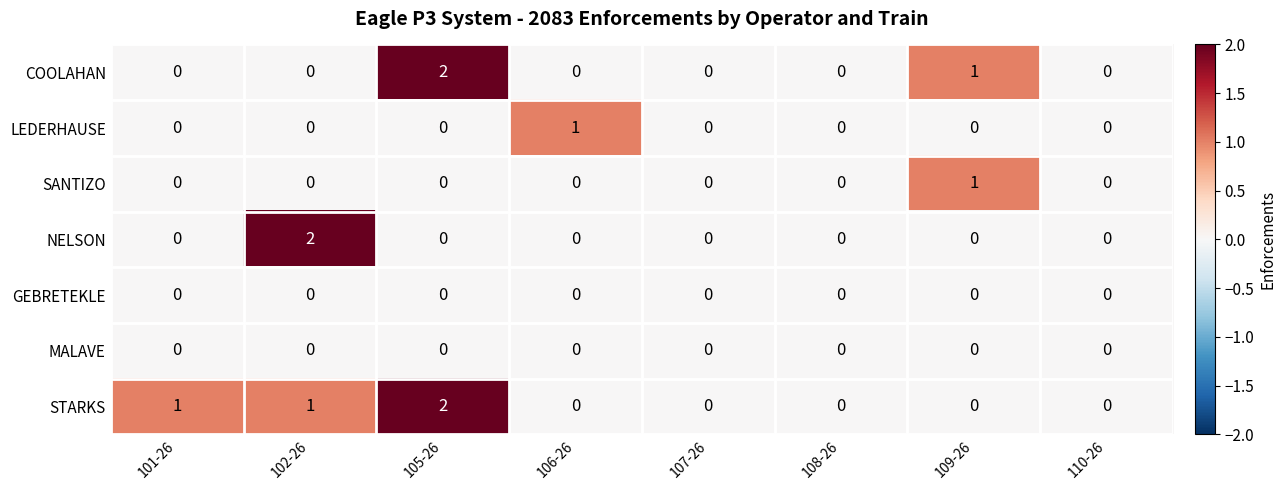

Between 106-26 and 107-26, which series saw the biggest shift?

LEDERHAUSE